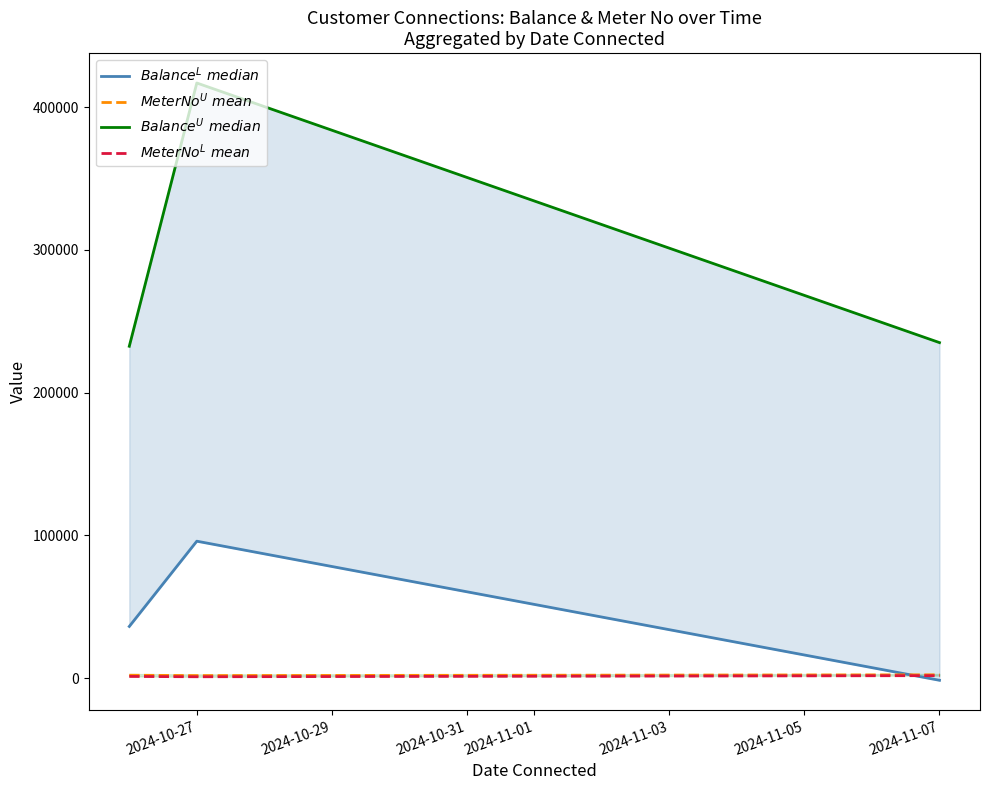

The $MeterNo^{U}\ mean$ series shows 3495.0 at 2024-10-27. True or false?

False